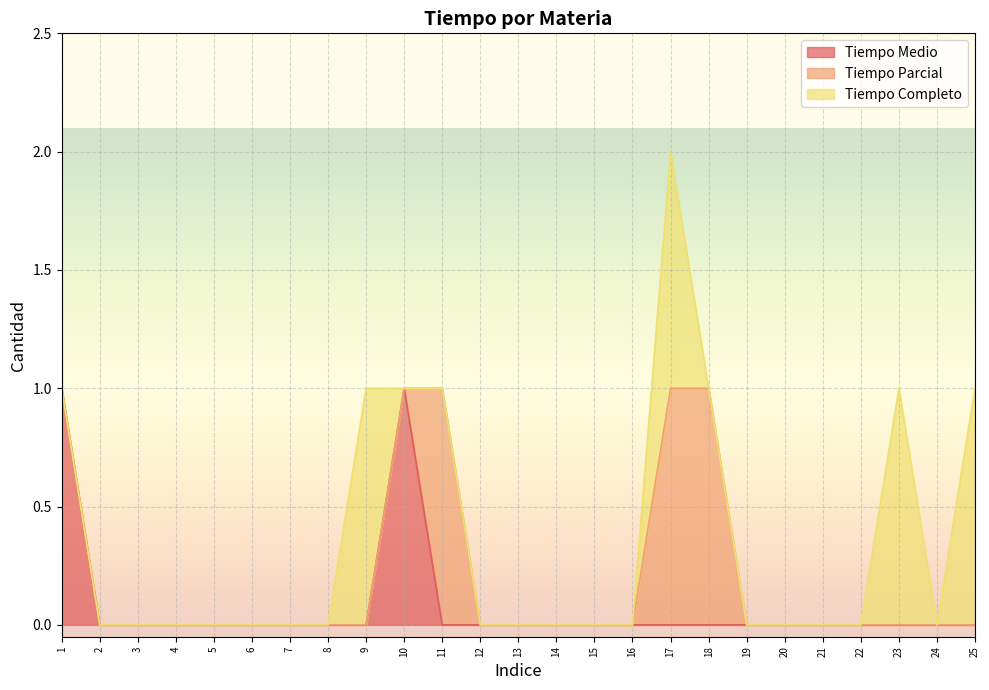

Rank the series at 4 from highest to lowest value.

Tiempo Medio, Tiempo Parcial, Tiempo Completo